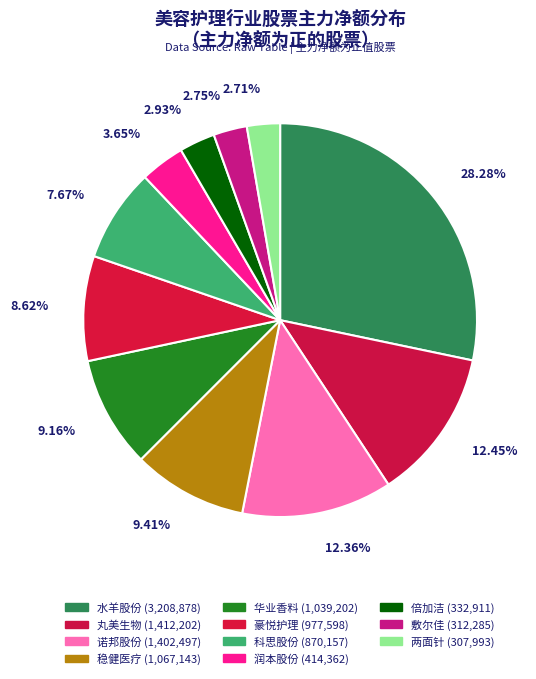

Rank the categories by value from highest to lowest.

水羊股份, 丸美生物, 诺邦股份, 稳健医疗, 华业香料, 豪悦护理, 科思股份, 润本股份, 倍加洁, 敷尔佳, 两面针